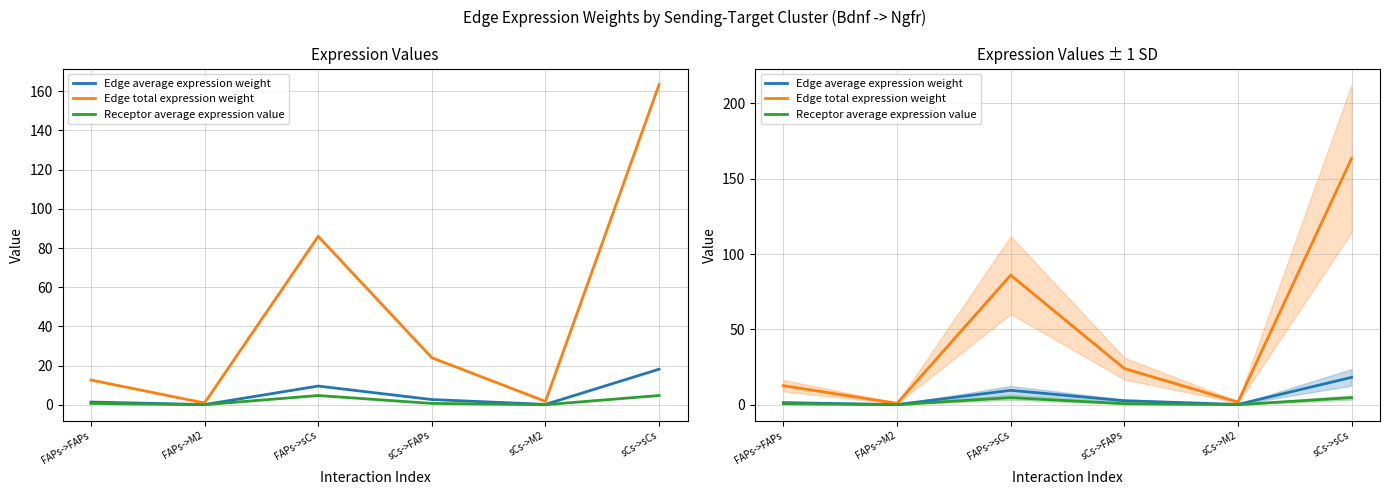

At which label is Edge total expression weight closest to 82?

FAPs->sCs